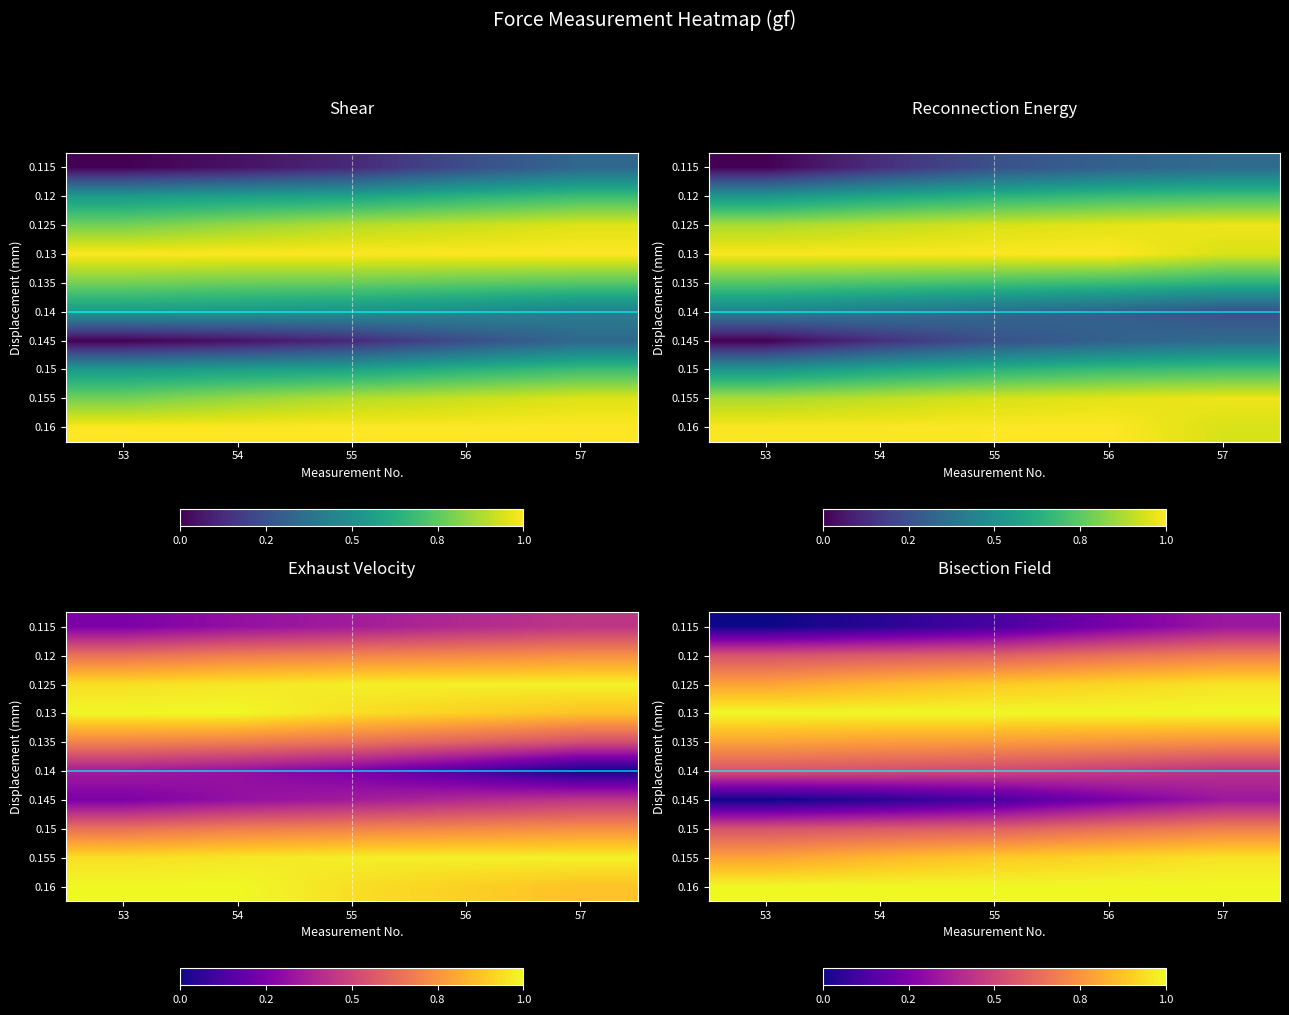

The 0.13 series shows 51.2 at 53. True or false?

False